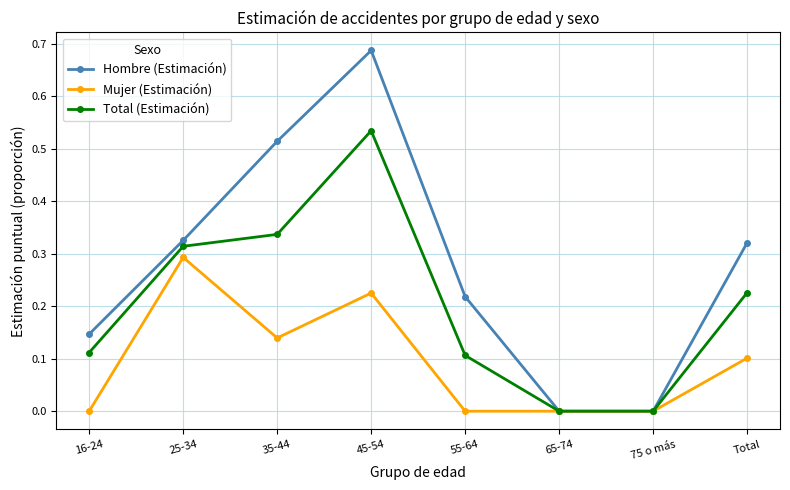

Which series has the largest total across all categories?

Hombre (Estimación)